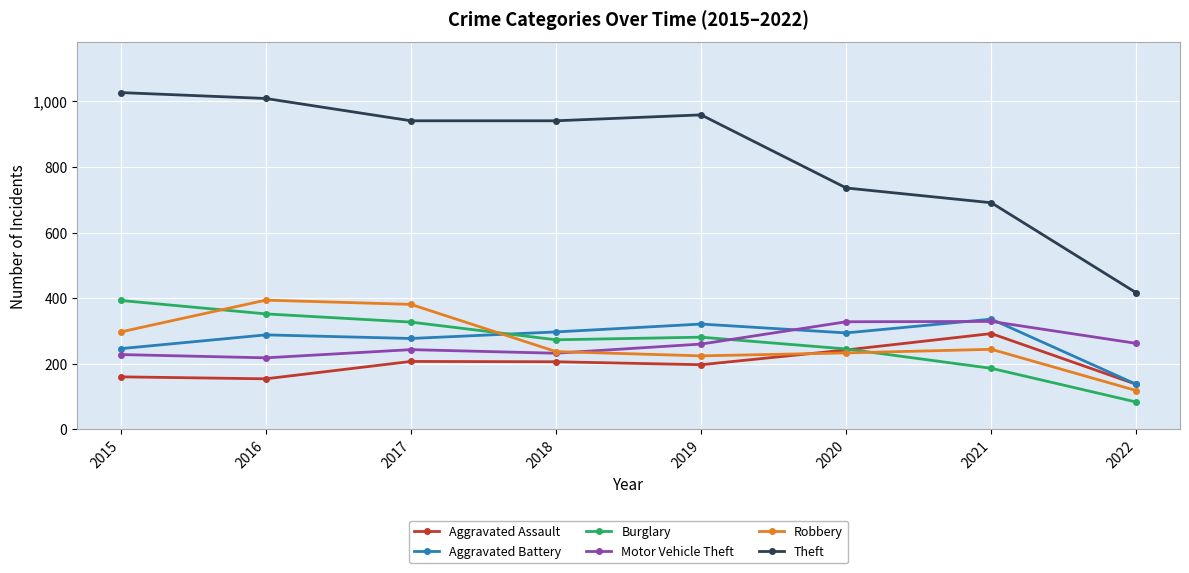

Where is the first local maximum for Theft?

2019